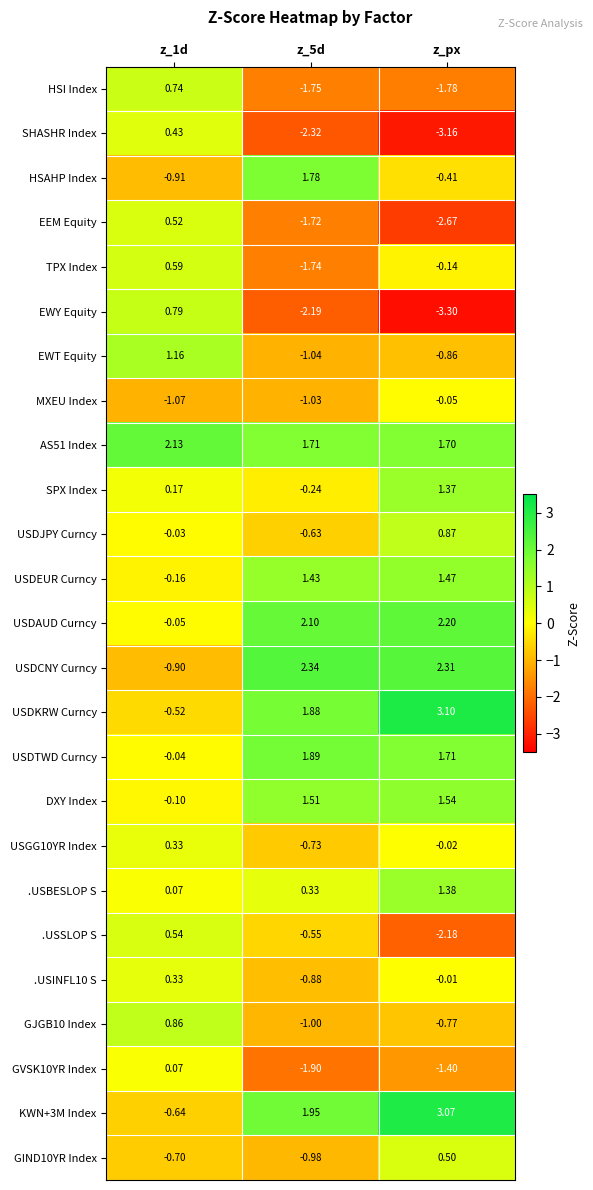

Is the value of EWY Equity at z_5d greater than the value of SHASHR Index at z_px?

Yes